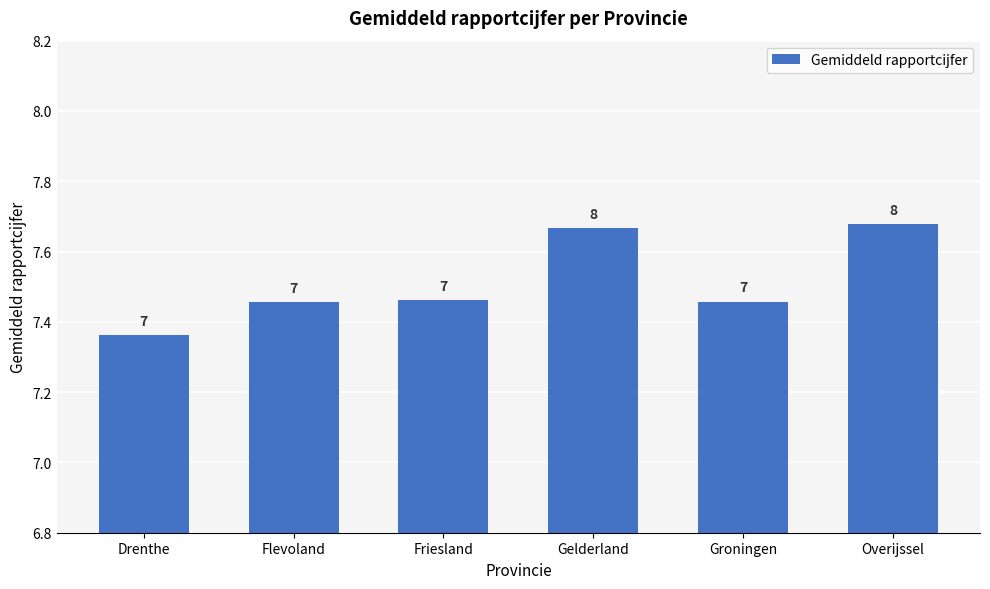

The value at Groningen is 10.7. True or false?

False